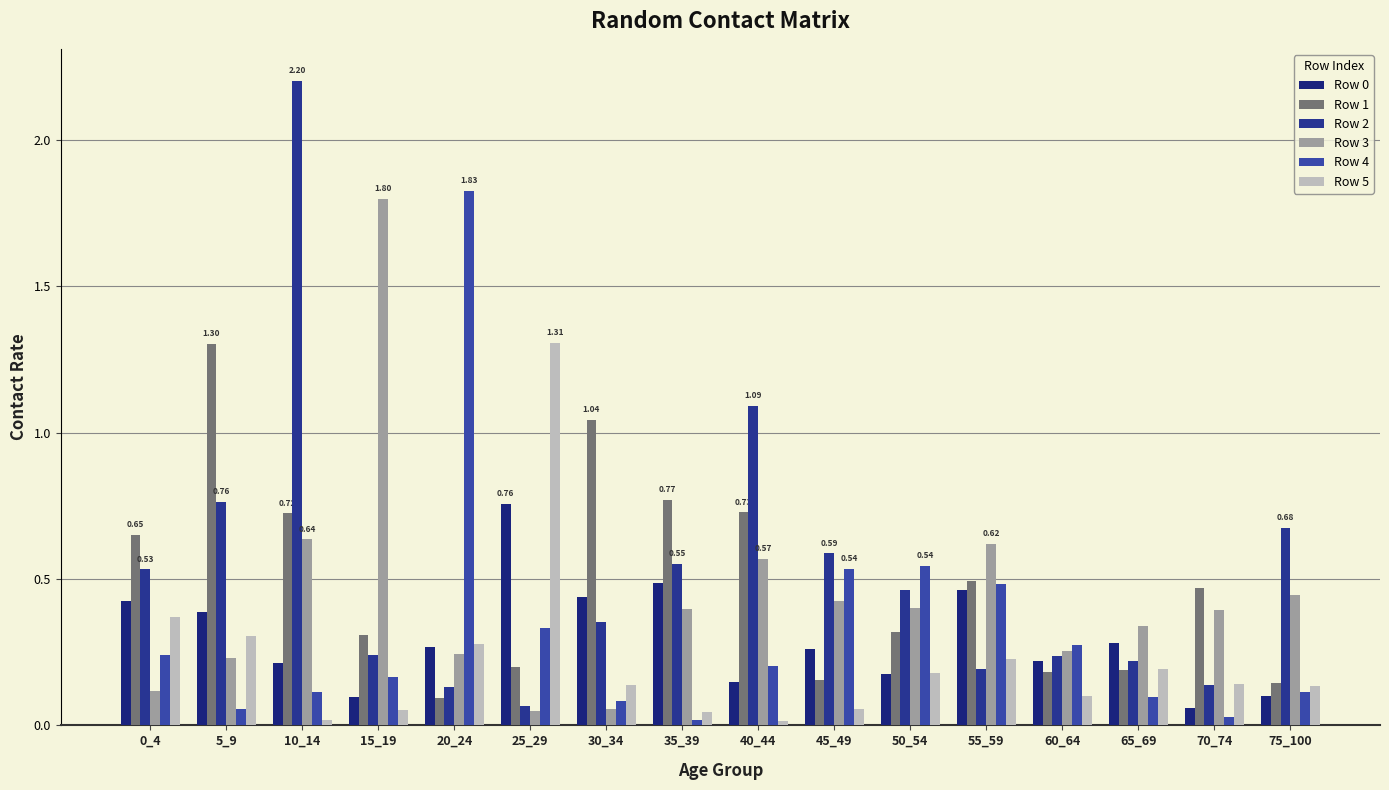

The value of Row 2 at 25_29 is 0.0. True or false?

False